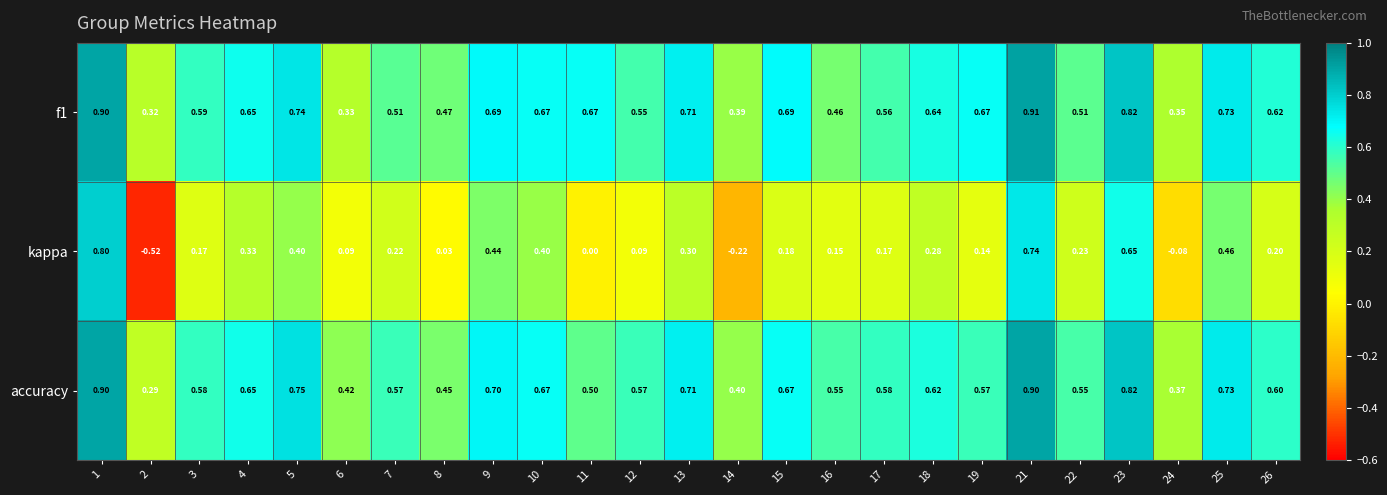

Rank the series by their maximum value, from highest to lowest.

f1, accuracy, kappa